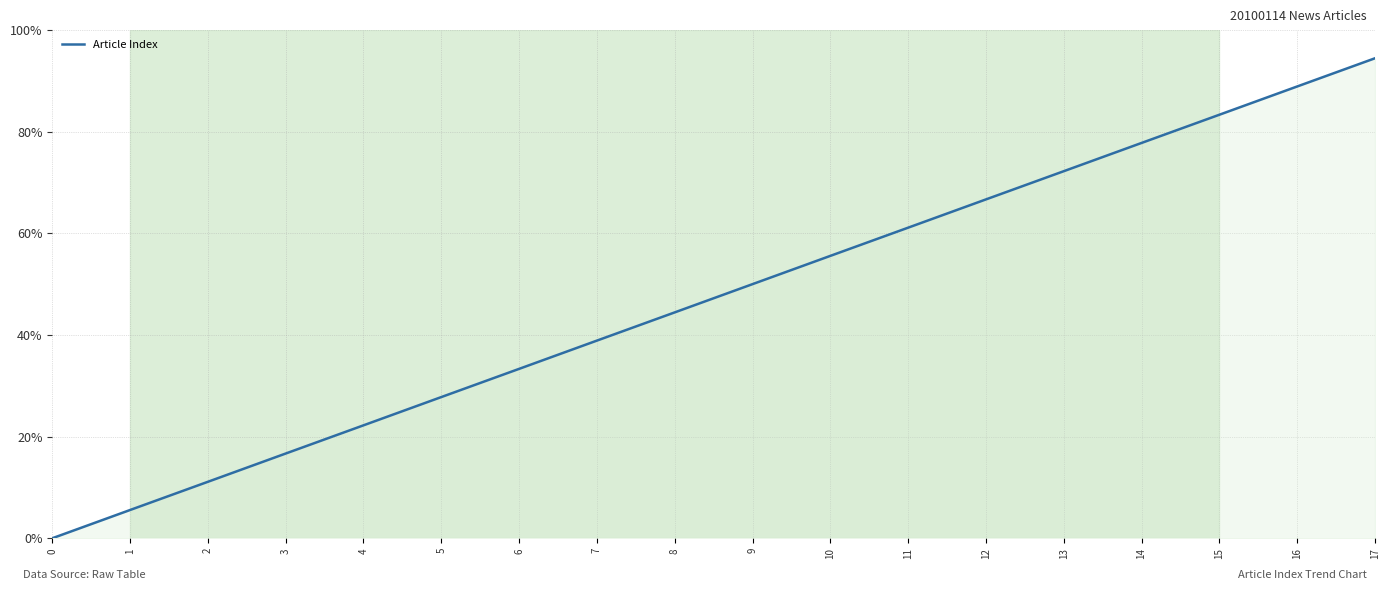

Reading right to left, transcribe all the data shown in this chart.

17=94.4	16=88.9	15=83.3	14=77.8	13=72.2	12=66.7	11=61.1	10=55.6	9=50.0	8=44.4	7=38.9	6=33.3	5=27.8	4=22.2	3=16.7	2=11.1	1=5.6	0=0.0